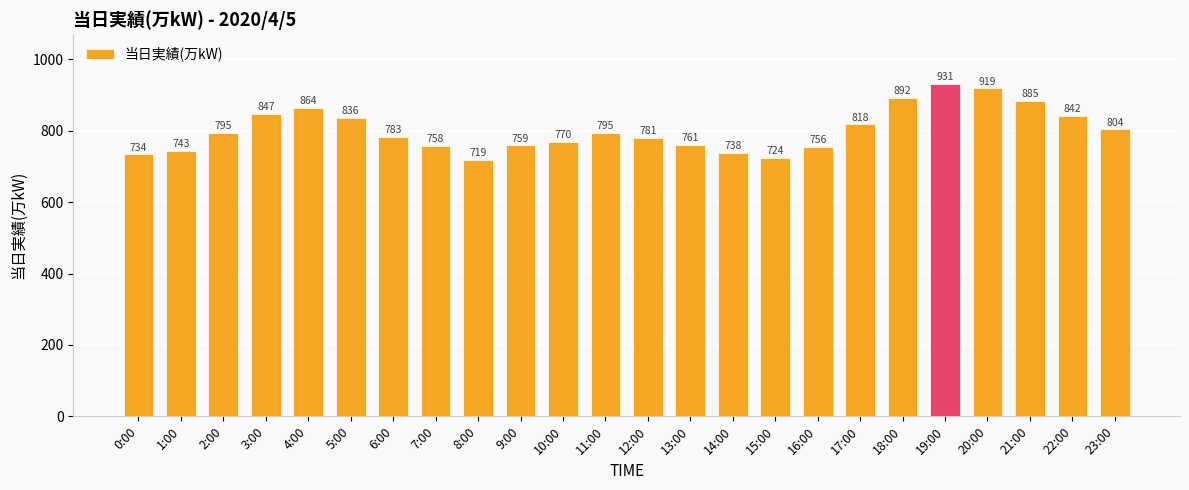

Where is the data nearest to the value 825?

17:00